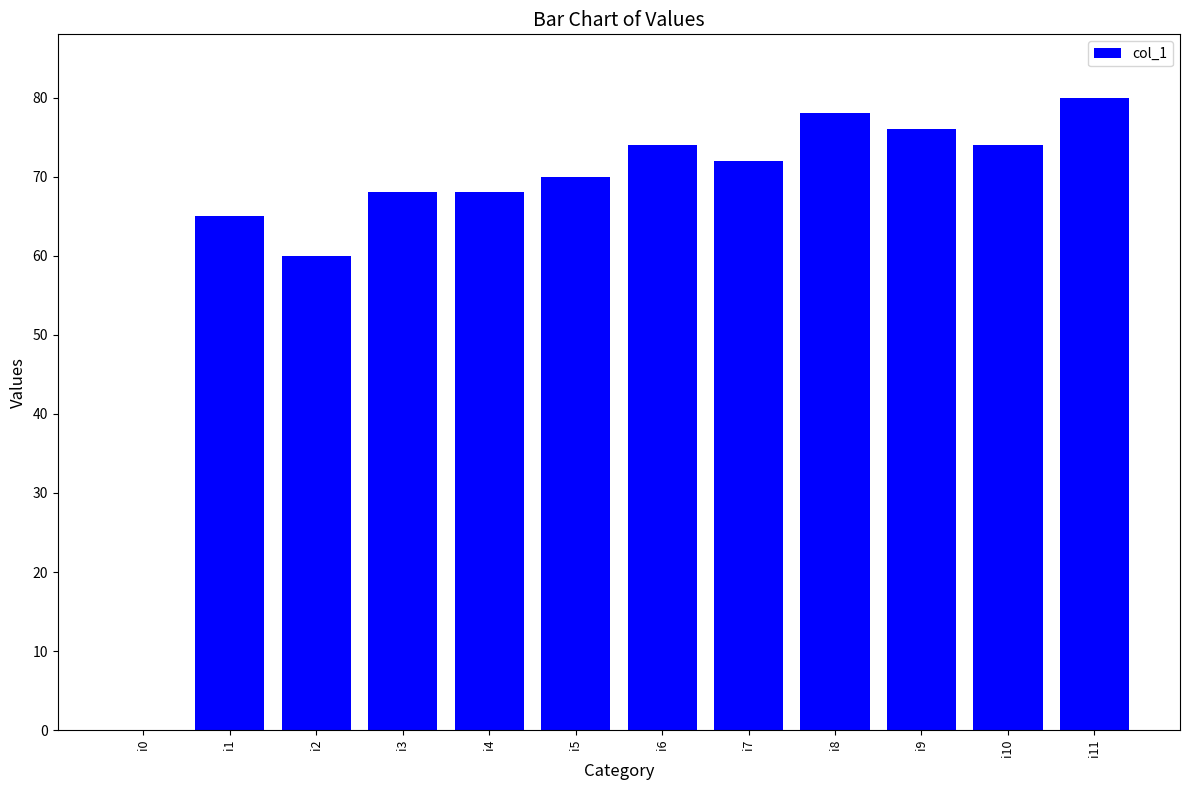

Reading left to right, extract all data points from this chart.

0	65	60	68	68	70	74	72	78	76	74	80